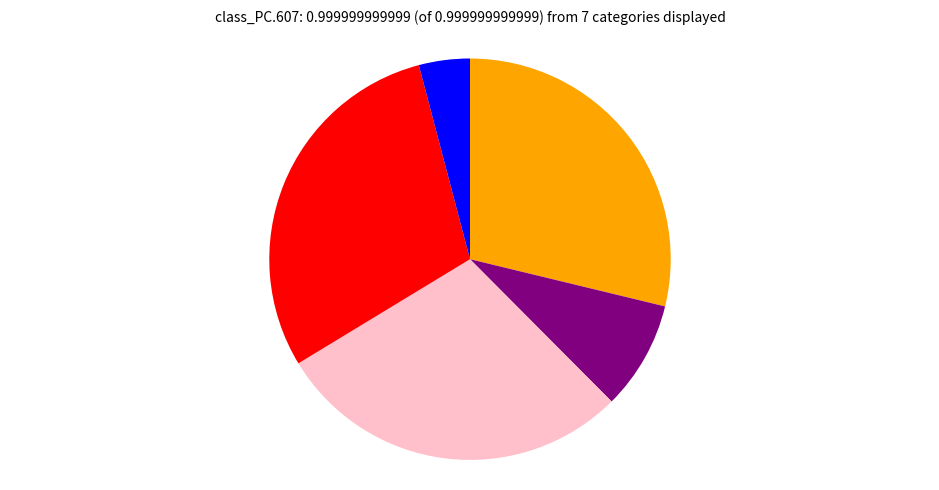

Is there any slice that represents more than half of the pie?

No